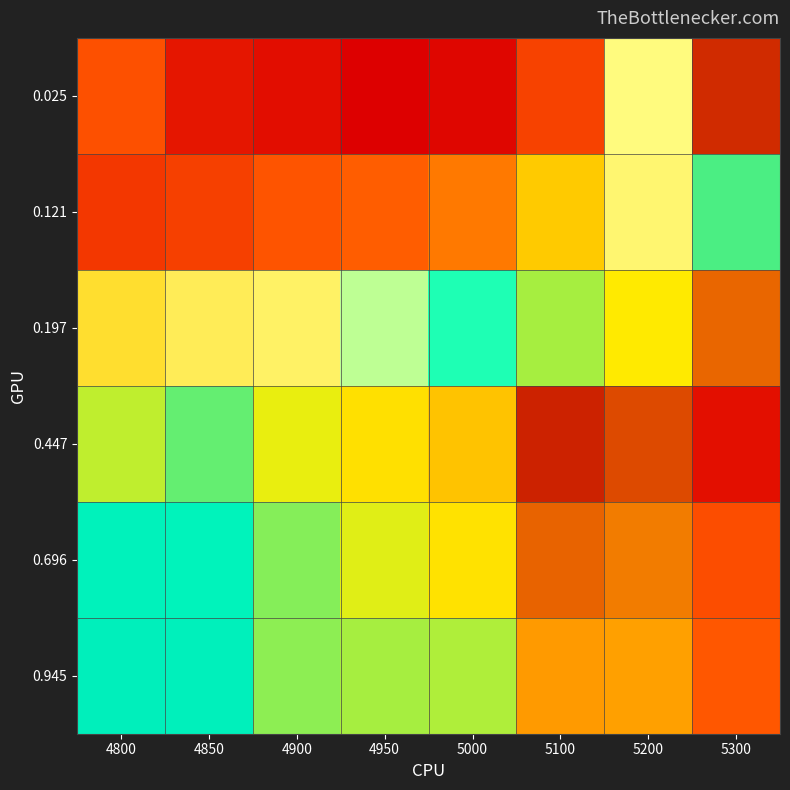

At how many categories does at least one series exceed 0?

8